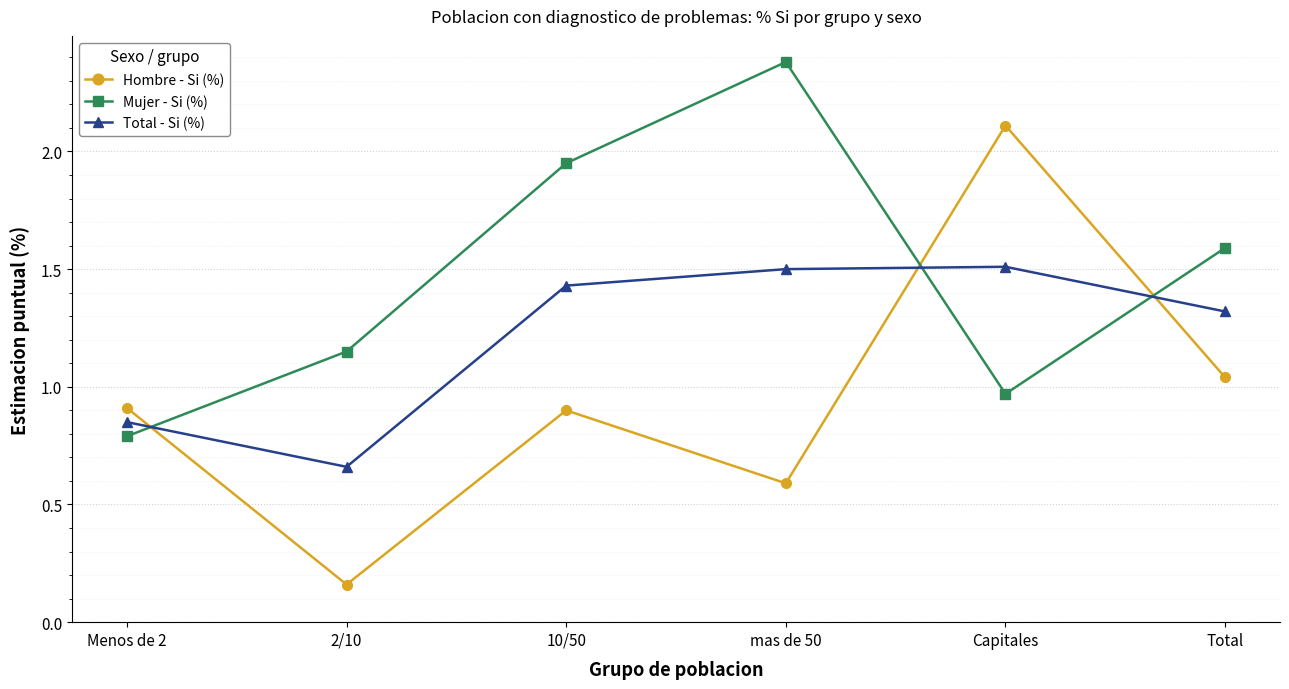

At 10/50, list the series in order from smallest to largest.

Hombre - Si (%), Total - Si (%), Mujer - Si (%)